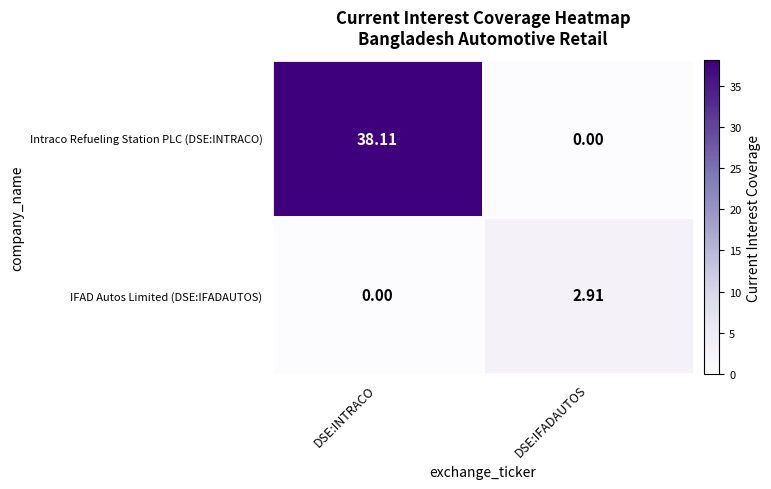

How many series are shown in this chart?

2